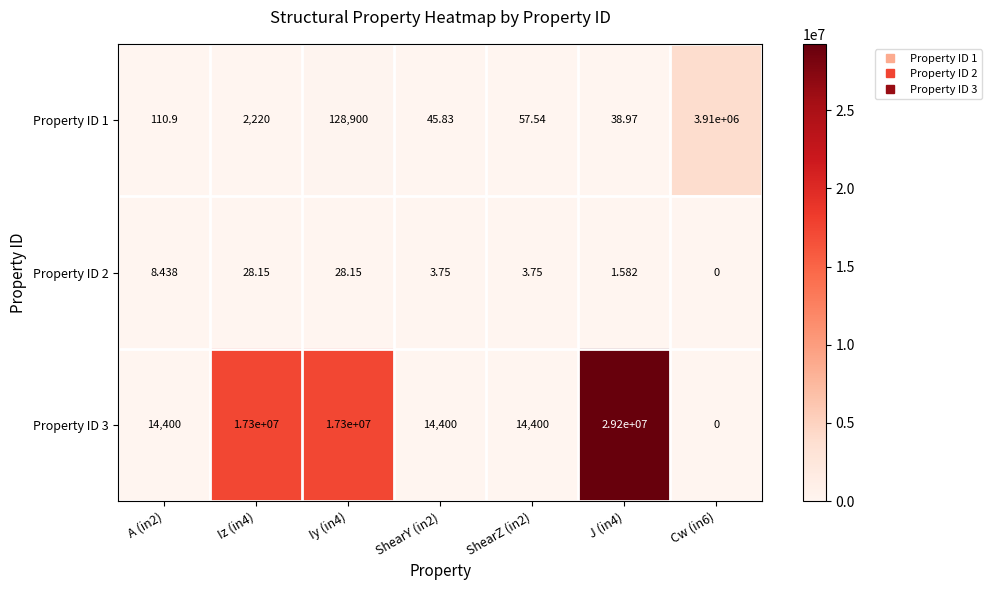

Is the value of Property ID 1 at A (in2) greater than the value of Property ID 3 at Iz (in4)?

No